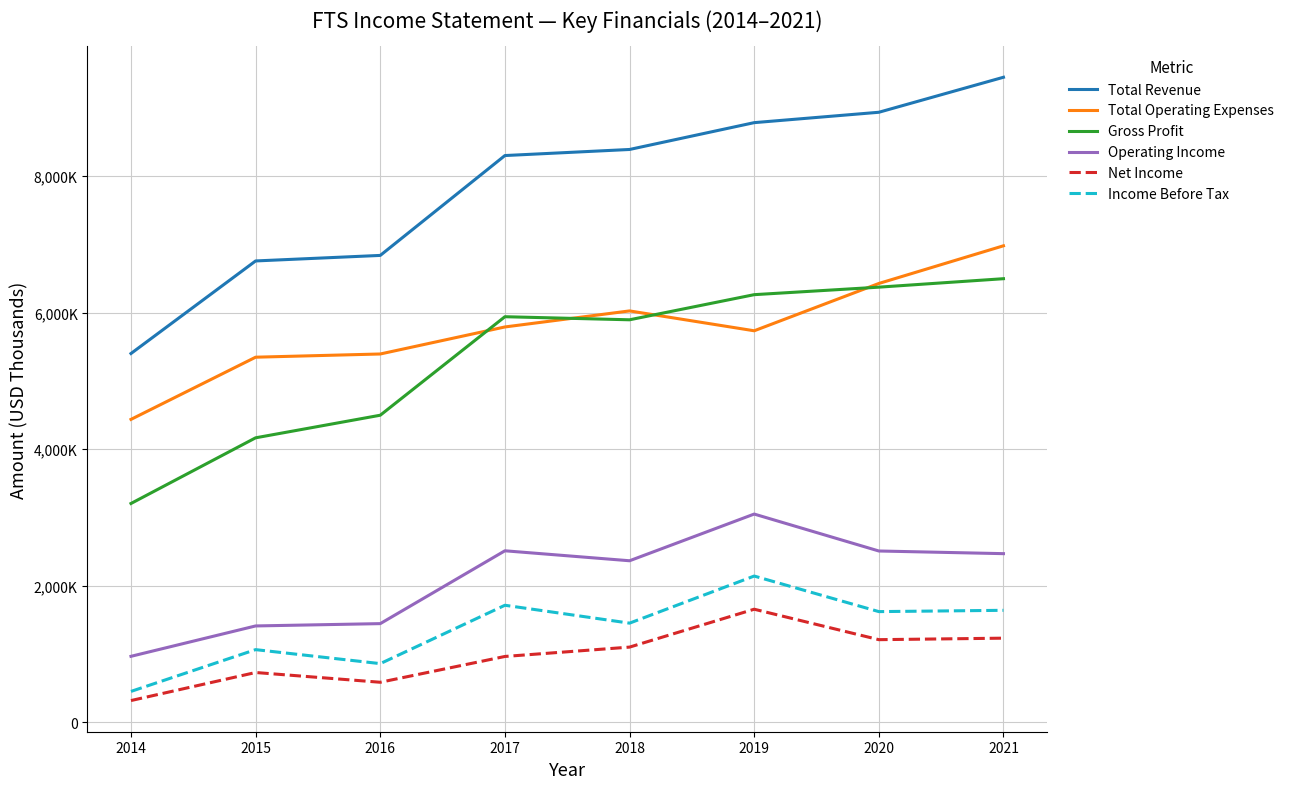

True or false: Net Income has more than 2 points higher than both neighbors.

False